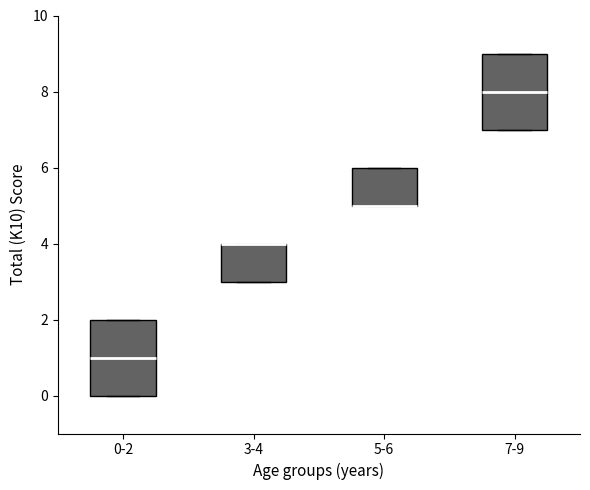

Reading left to right, read every box against the y-axis: the position of its median line, the range the box covers, and the ends of its whiskers. The values are not printed on the chart, so give them approximately, as read against the axis.

0-2: median 1, box 0 to 2, whiskers 0 to 2
3-4: median 4 (drawn on the box's upper edge), box 3 to 4, whiskers 3 to 4
5-6: median 5 (drawn on the box's lower edge), box 5 to 6, whiskers 5 to 6
7-9: median 8, box 7 to 9, whiskers 7 to 9